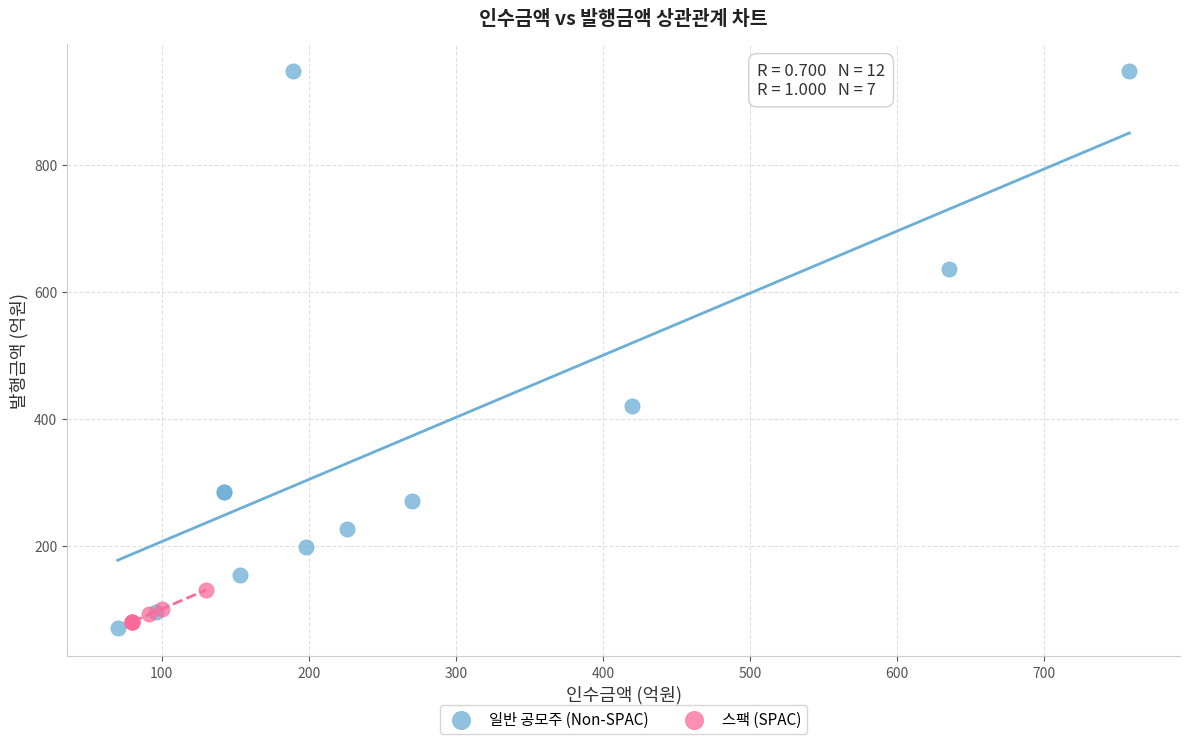

Which series reaches the maximum Y coordinate?

일반 공모주 (Non-SPAC)